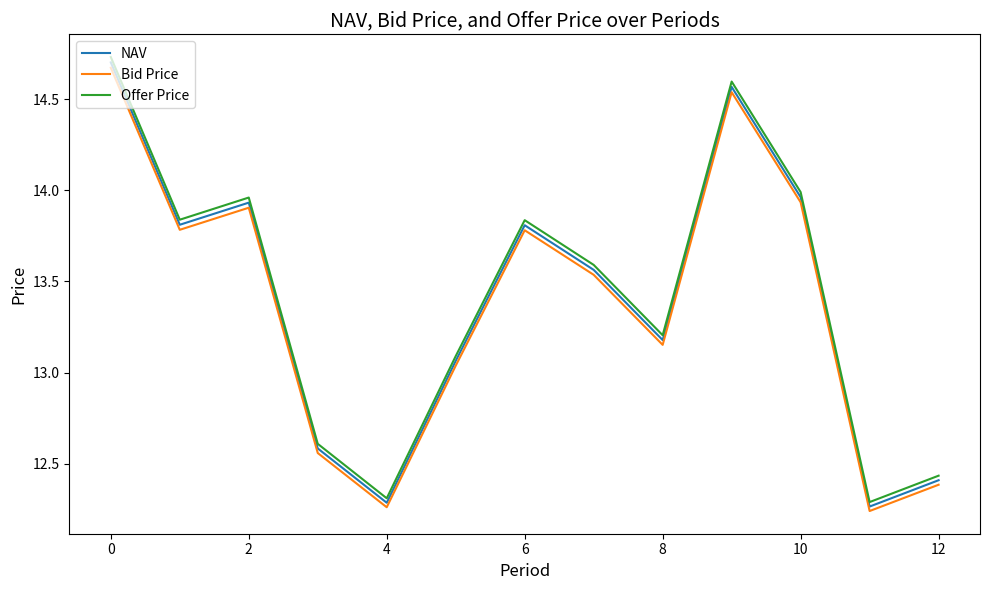

Which series has the widest spread of values?

Offer Price